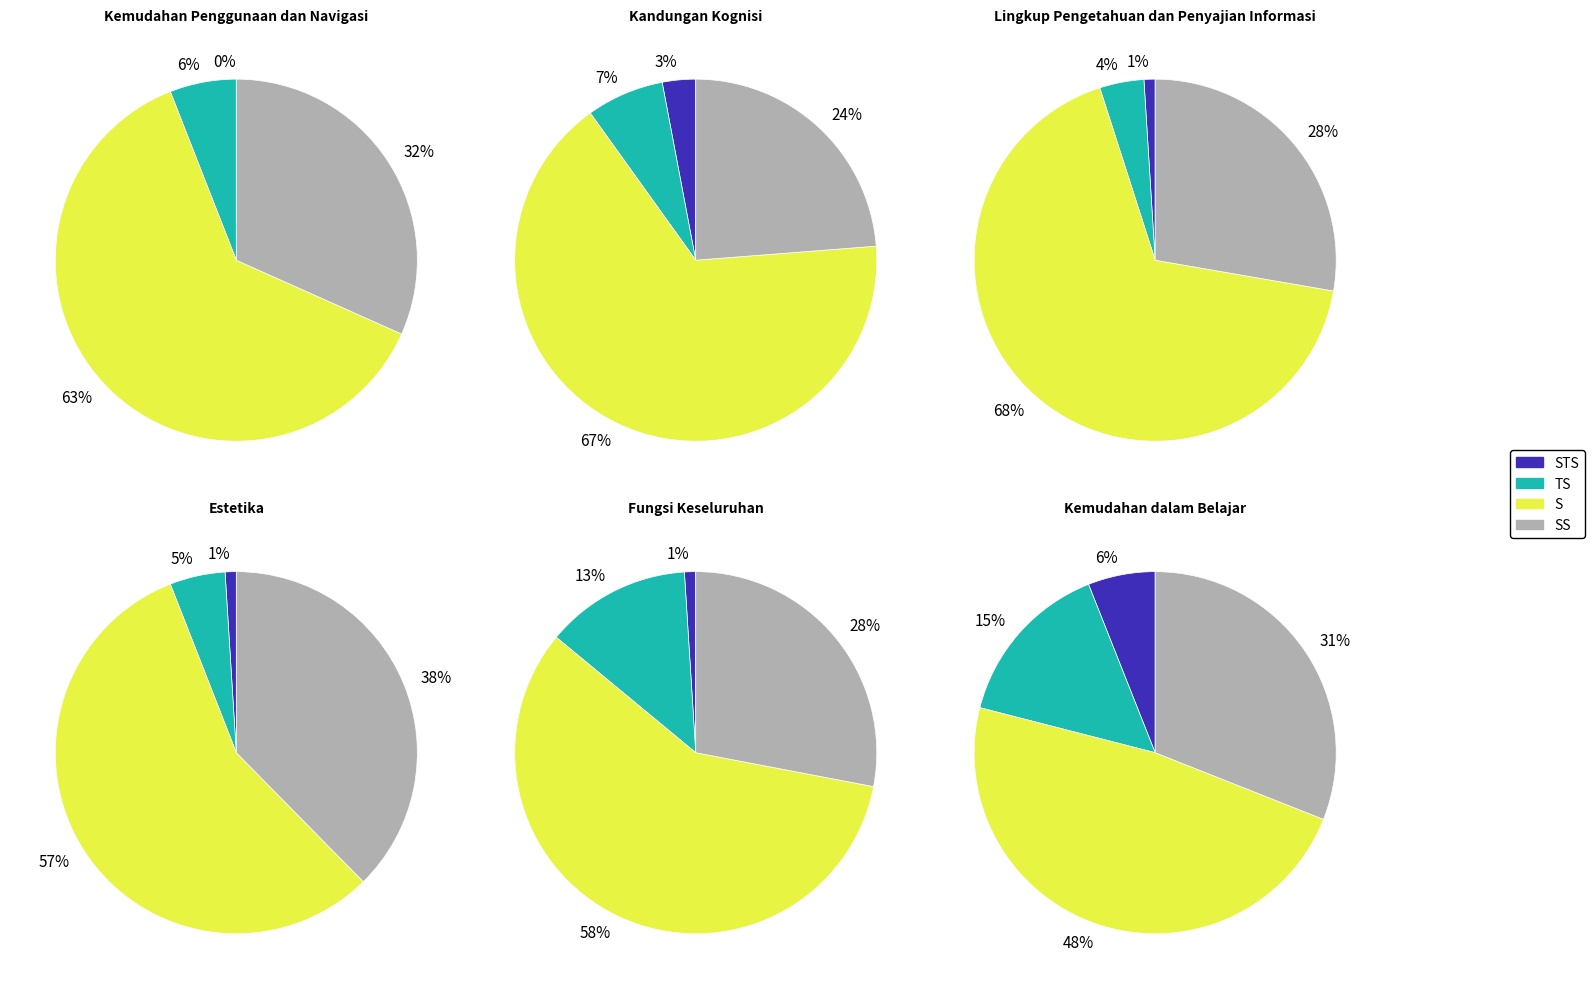

What is the largest slice in the pie chart?

Lingkup Pengetahuan dan Penyajian Informasi